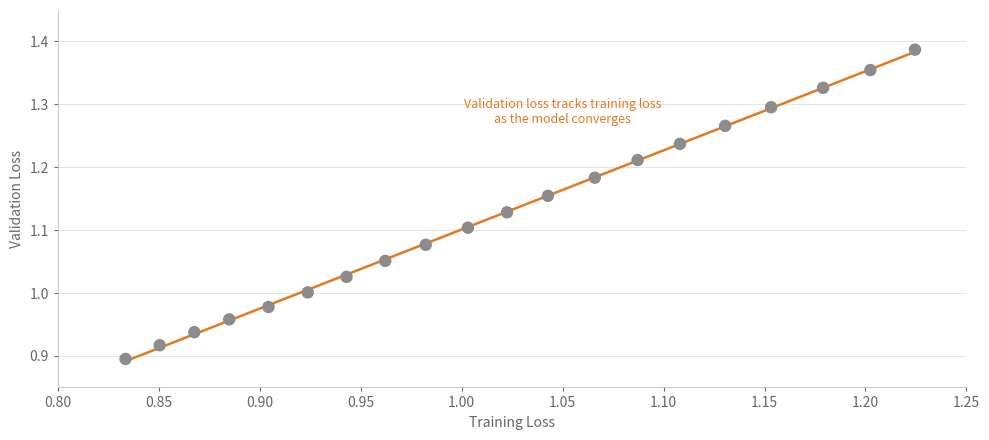

What is the range of X values (max minus min)?

0.4